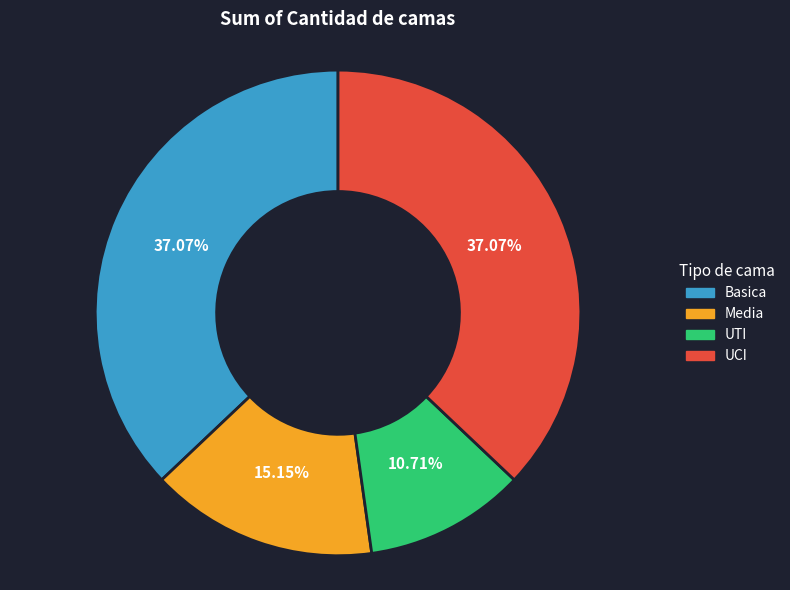

Is Basica the majority of the pie?

No